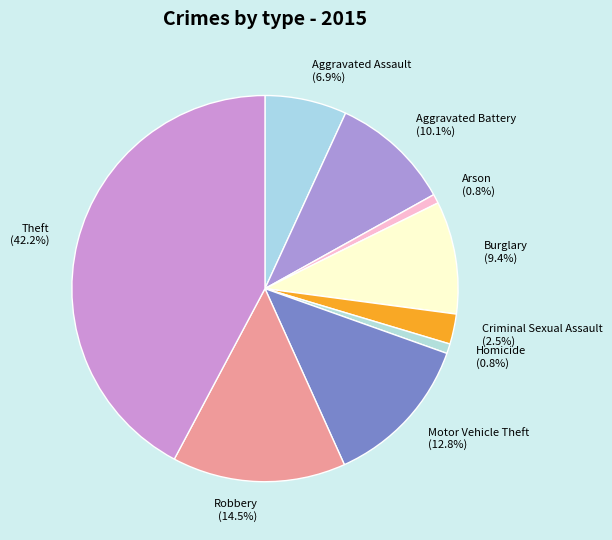

The Aggravated Assault slice represents 7% of the pie. True or false?

True